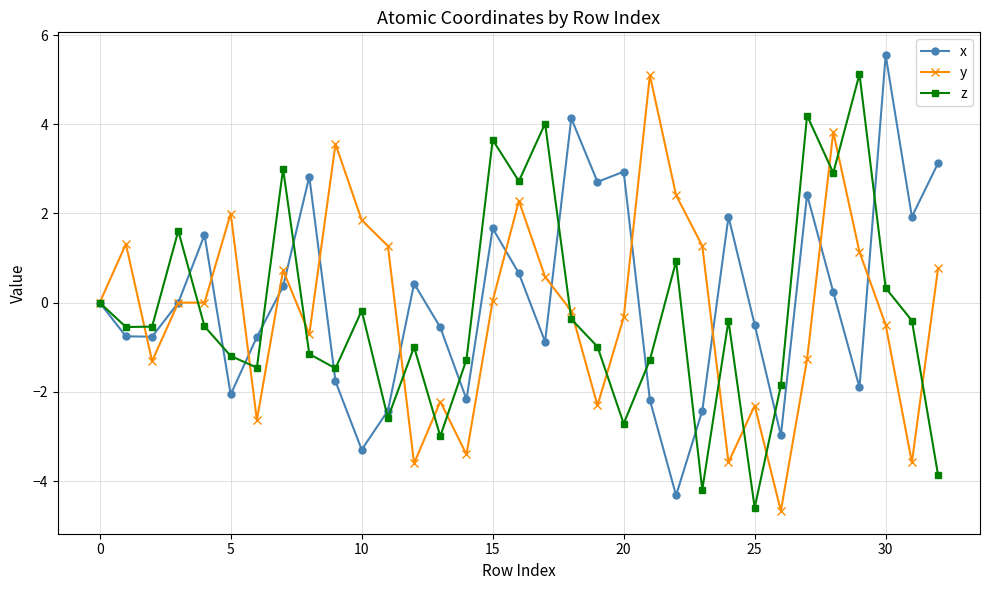

Is this an area chart (filled region under the line)?

No